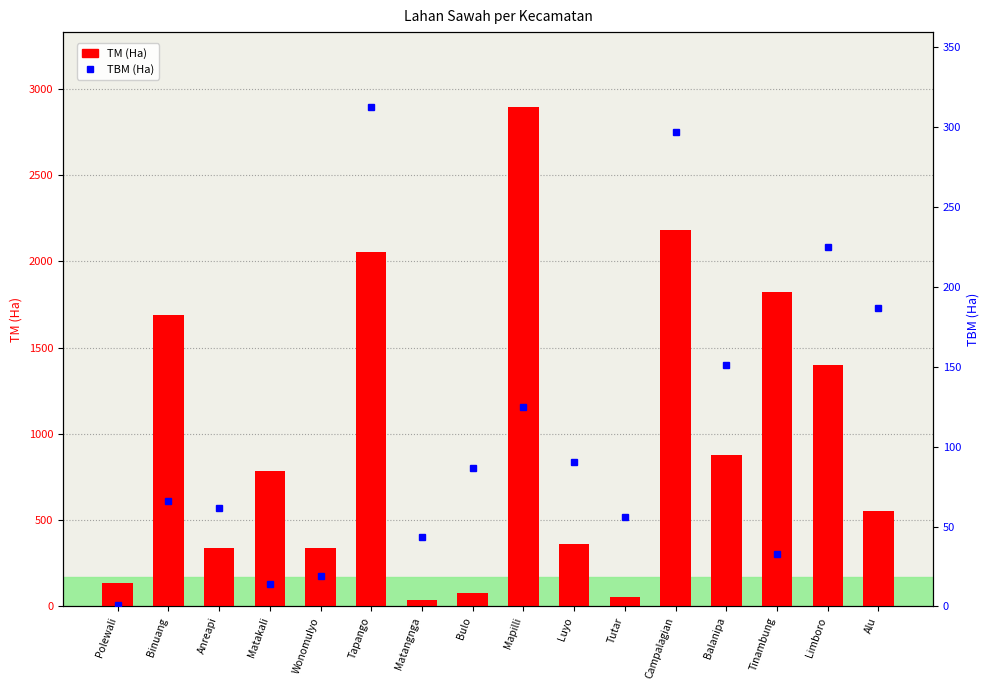

Read the TBM (Ha) value at Balanipa.

151.2